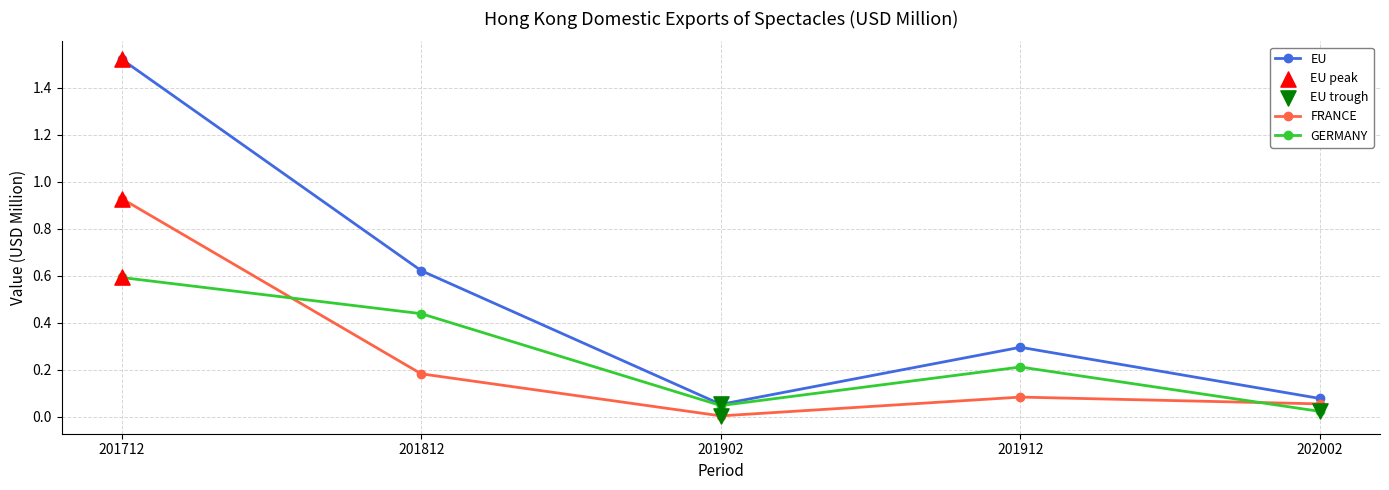

True or false: EU has a value of 0.5 at 201712.

False